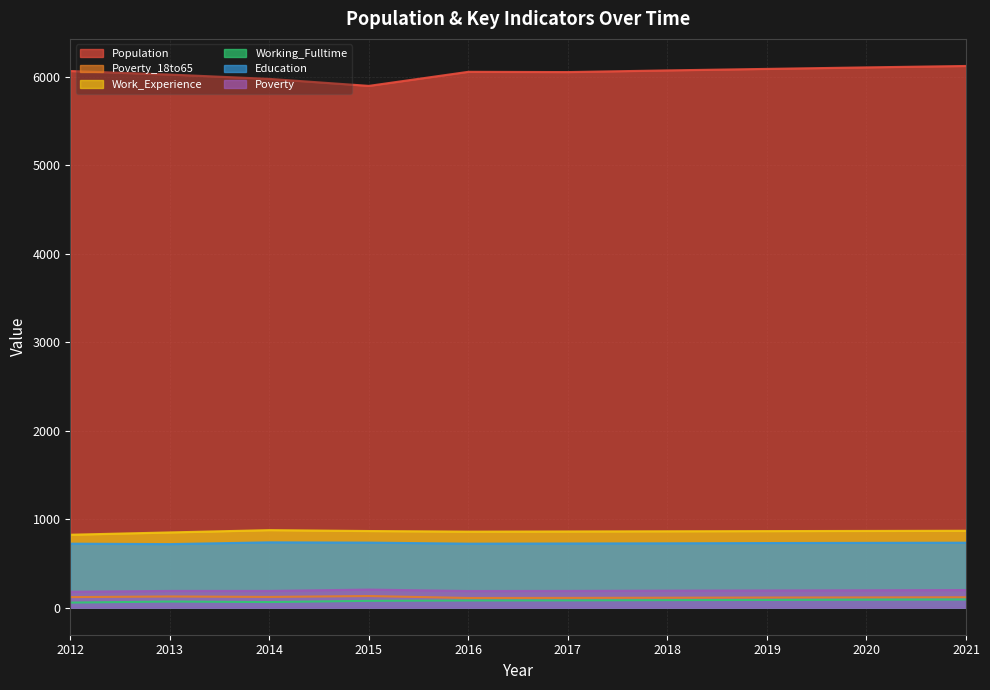

Reading left to right, what are all the values shown in this chart?

Population: 6065	6025	5976	5897	6056	6053	6072	6089	6106	6122
Poverty_18to65: 119	126	121	131	109	110	112	114	115	117
Work_Experience: 824	850	876	866	859	861	863	865	867	869
Working_Fulltime: 57	69	63	77	81	82	85	87	90	92
Education: 723	718	738	735	723	725	727	730	732	734
Poverty: 179	189	189	204	188	189	192	194	196	199